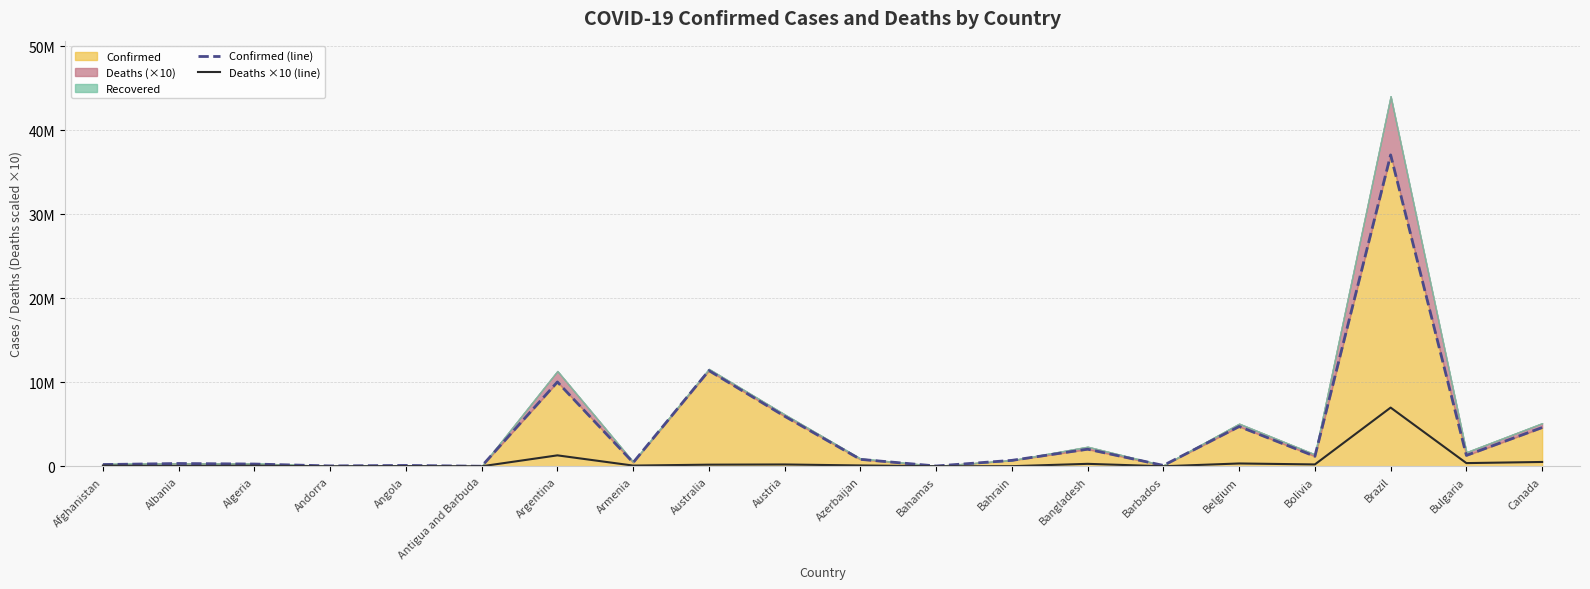

Is it true that Confirmed (line) equals 271496 at Algeria?

True